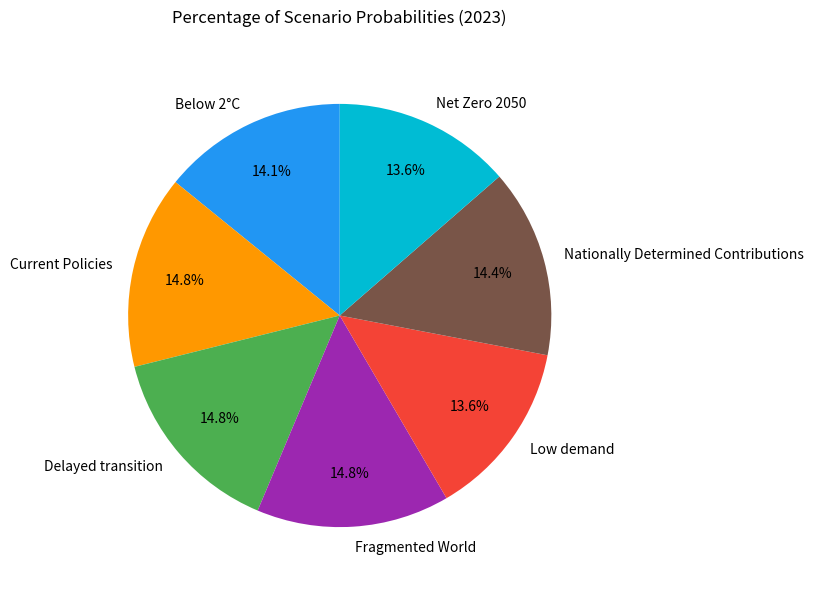

Is it true that Nationally Determined Contributions is 1% of the pie?

False